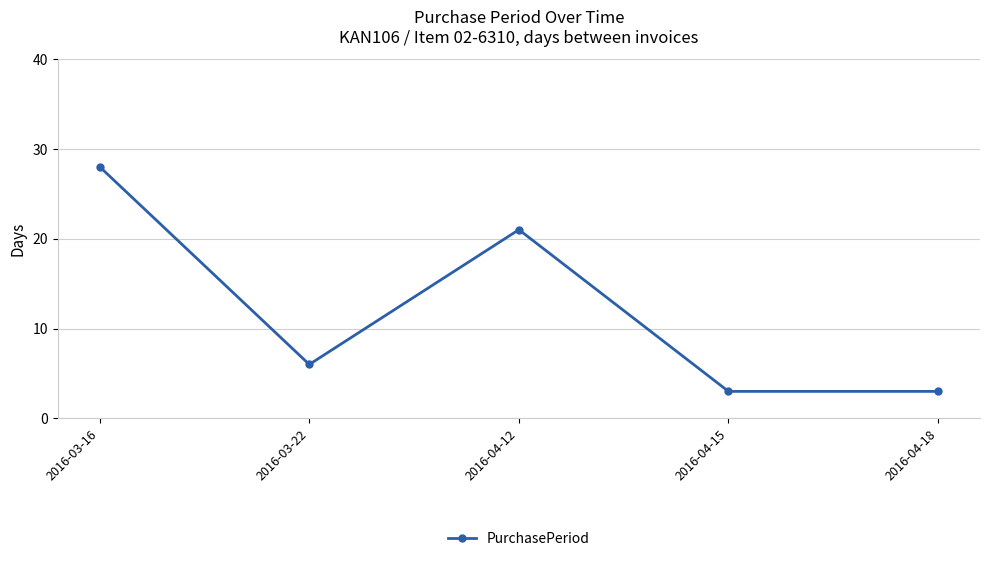

What is the difference between the second highest and minimum values?

18